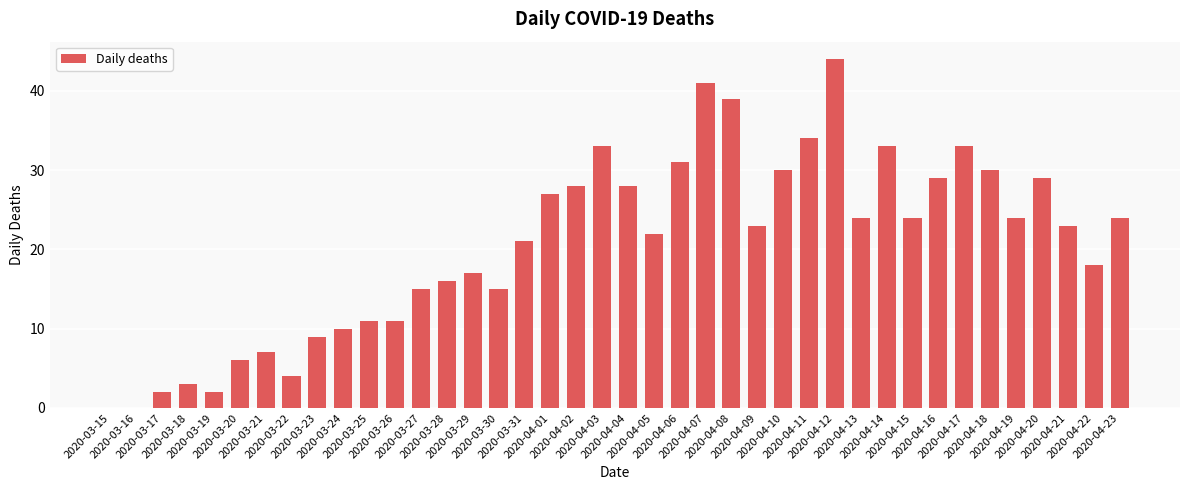

What is the sum of all values?

820